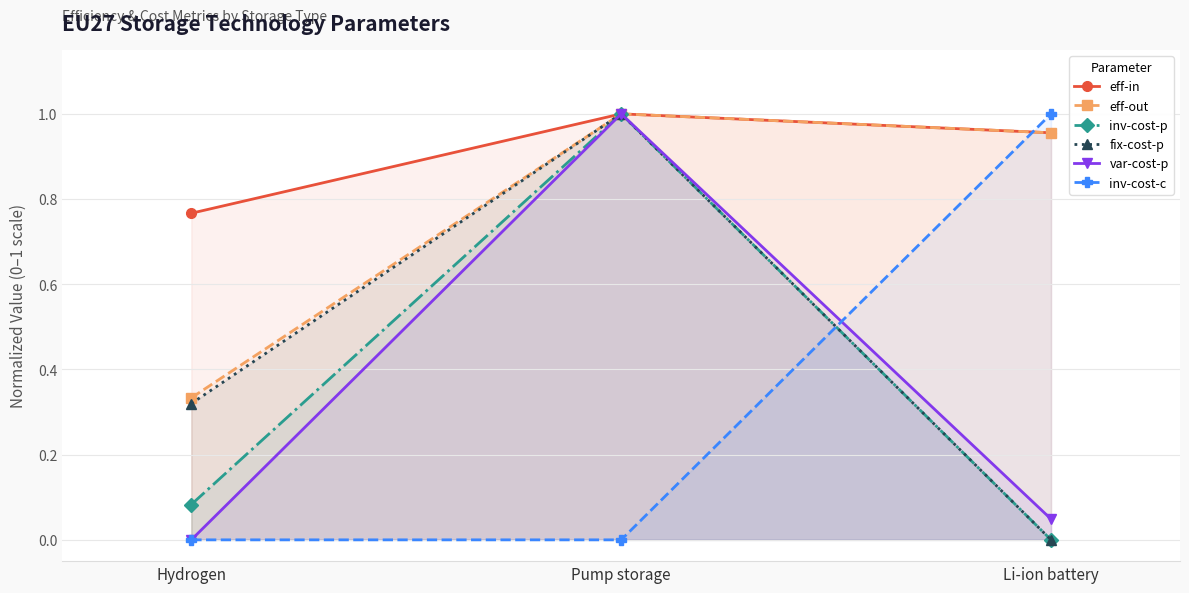

At Pump storage, list the series in order from smallest to largest.

inv-cost-c, eff-in, eff-out, inv-cost-p, fix-cost-p, var-cost-p